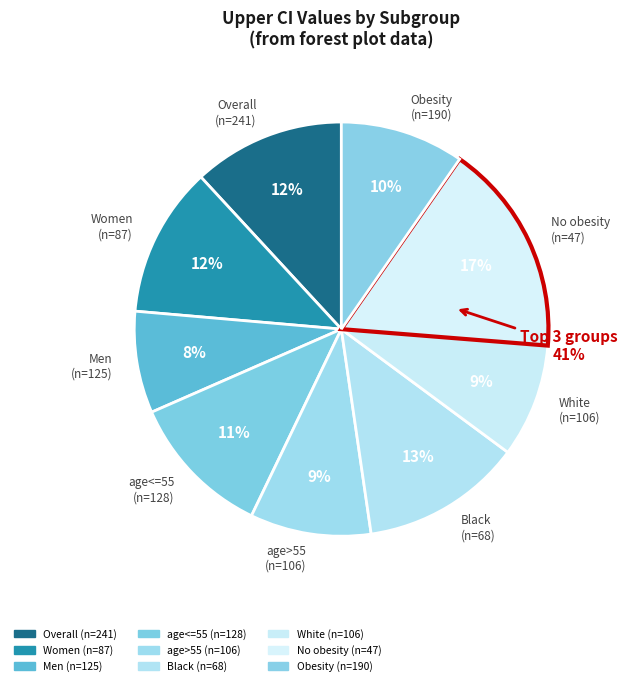

Does age<=55
(n=128) represent more than half of the total?

No